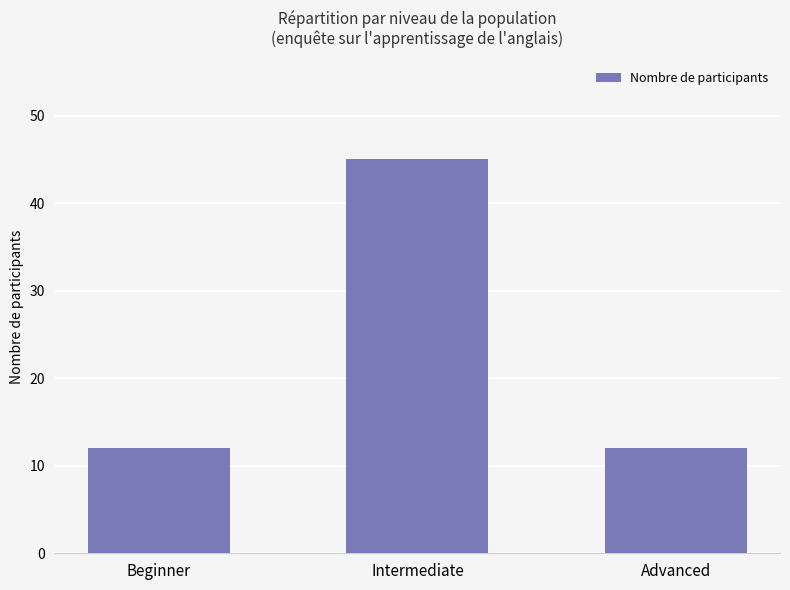

What value does the data have at Beginner?

12